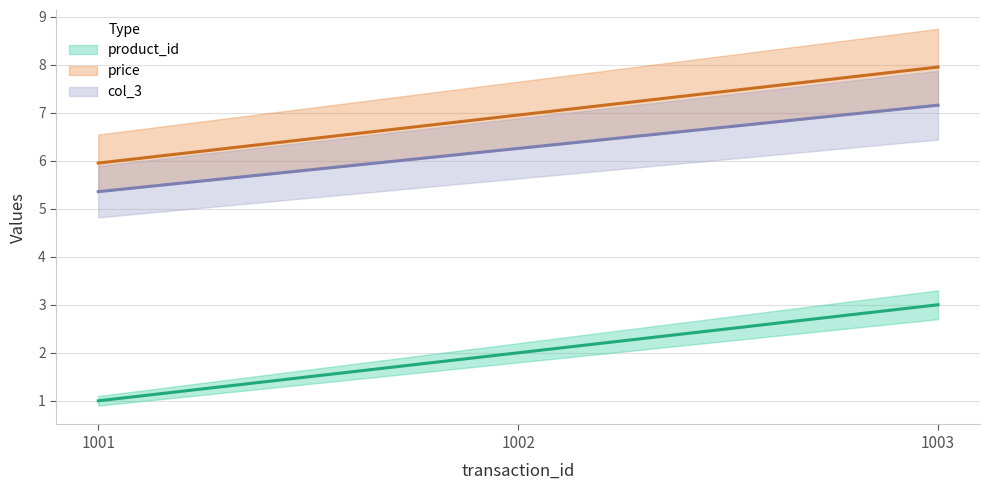

At 1003, list the series in order from smallest to largest.

product_id, col_3, price